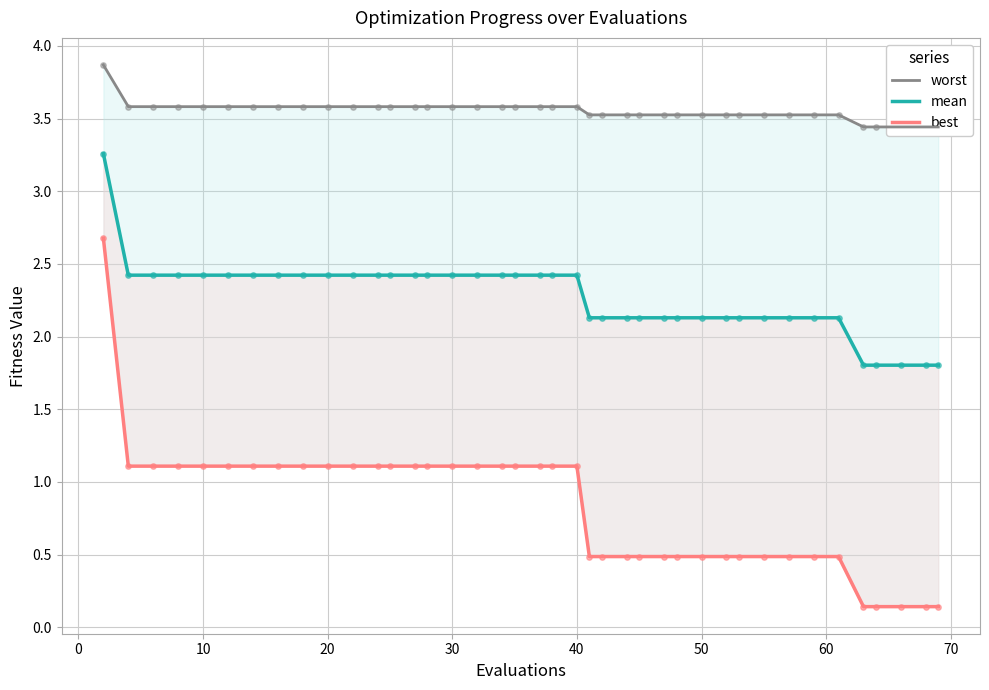

Which series has the largest total across all categories?

worst